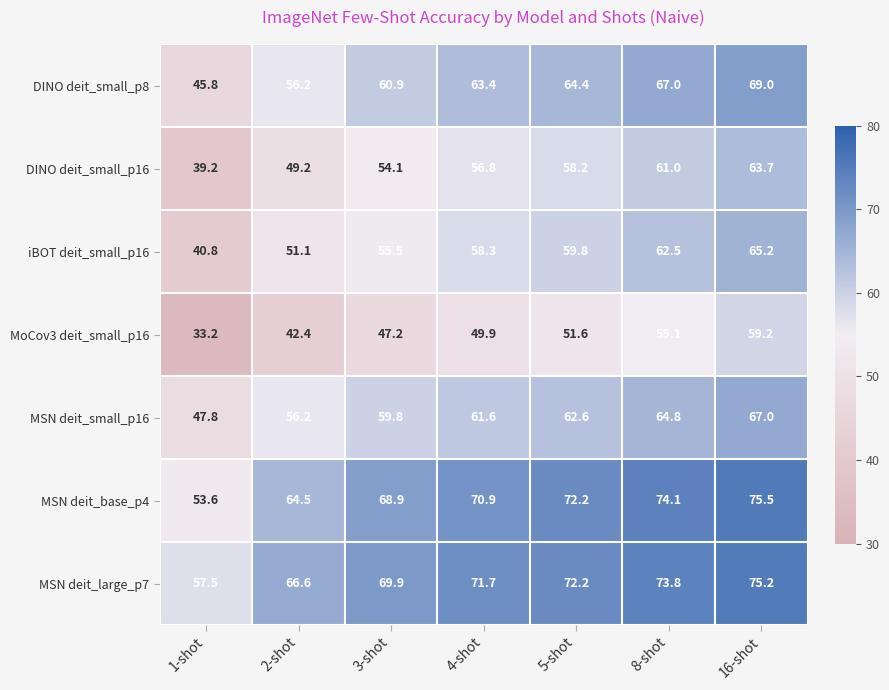

Which category has the lowest value across all series?

1-shot